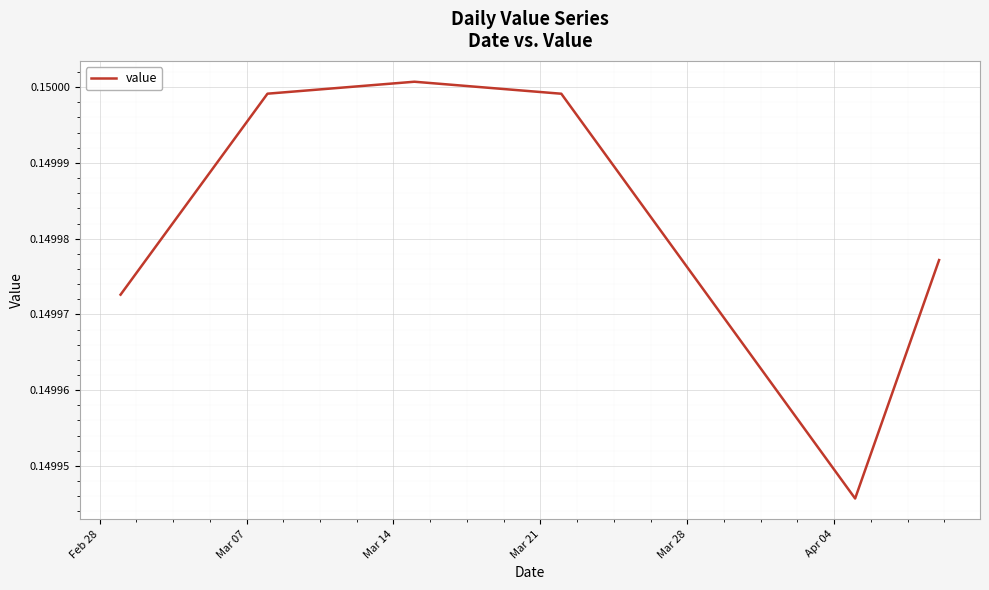

Reading left to right, what are all the values shown in this chart?

0.1	0.1	0.1	0.1	0.1	0.1	0.1	0.1	0.1	0.1	0.1	0.2	0.2	0.2	0.2	0.2	0.2	0.2	0.1	0.1	0.1	0.1	0.1	0.1	0.1	0.1	0.1	0.1	0.1	0.1	0.1	0.1	0.1	0.1	0.1	0.1	0.1	0.1	0.1	0.1